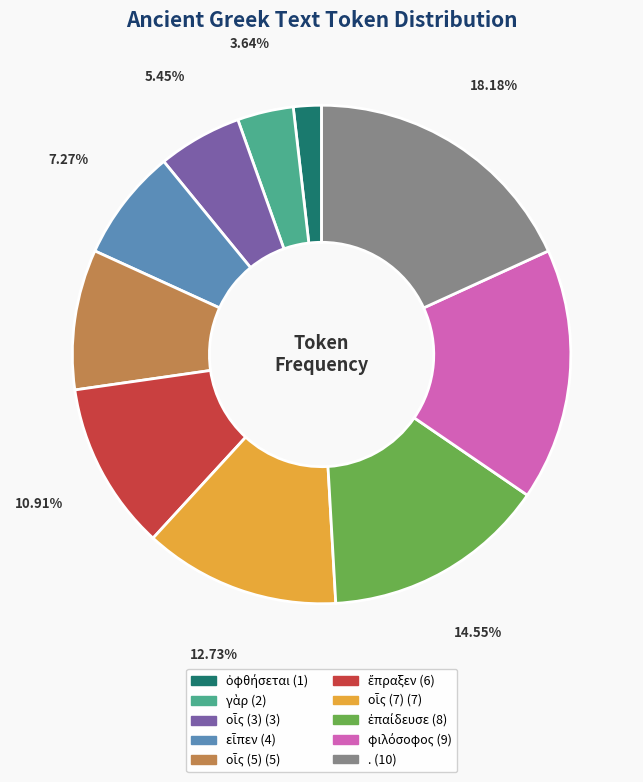

Which slice is the largest?

.